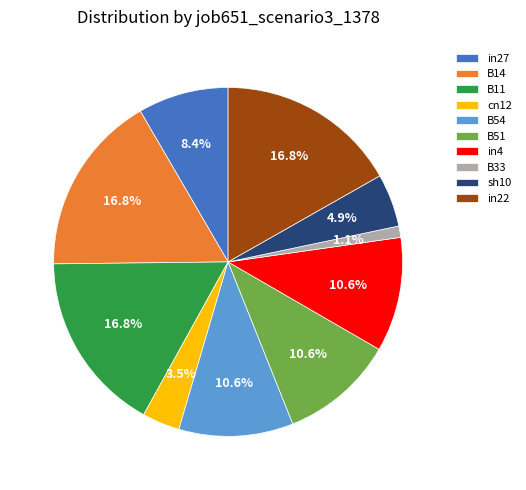

Do B11 and in4 together represent more than half of the pie?

No